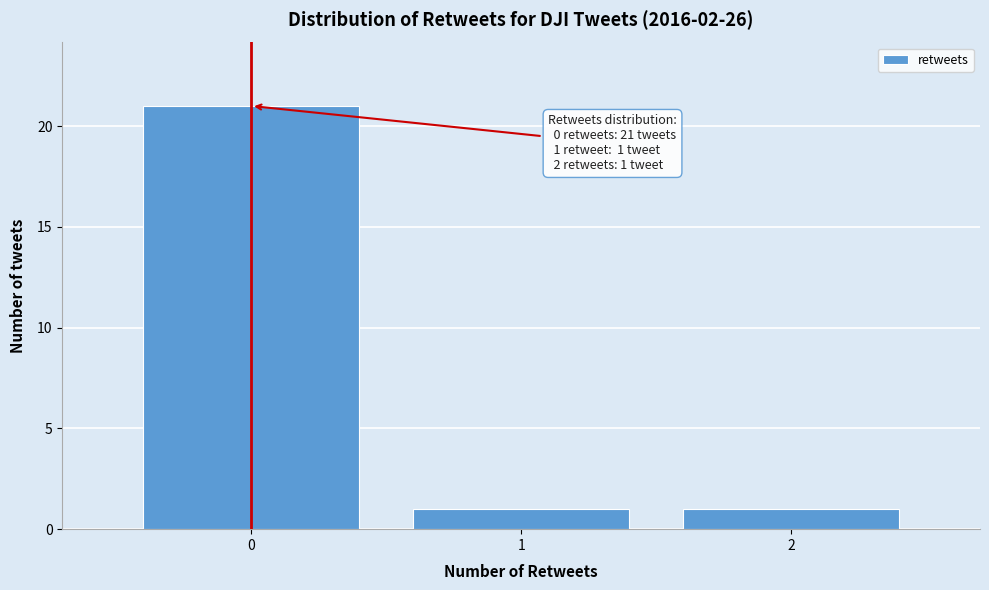

Which range on the x-axis has the tallest bar?

-0.5 to 0.5